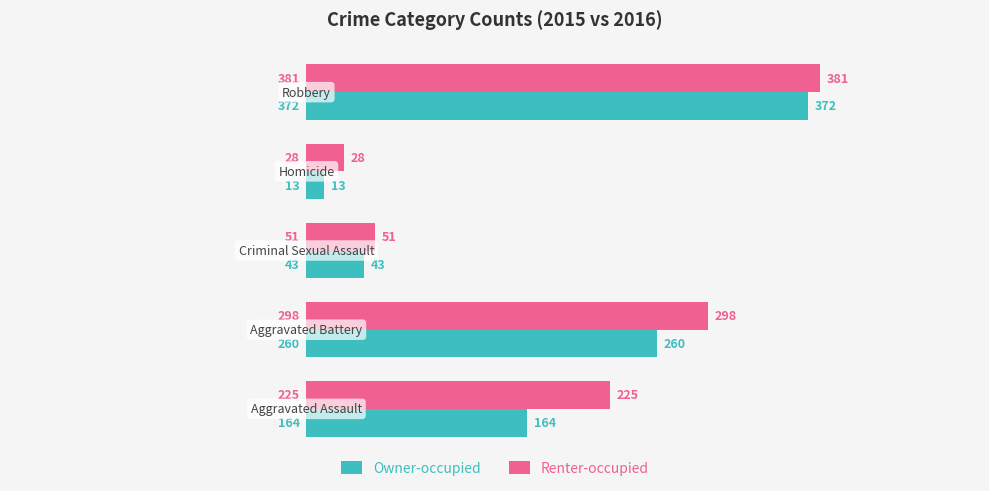

What is the average value of the Owner-occupied series?

170